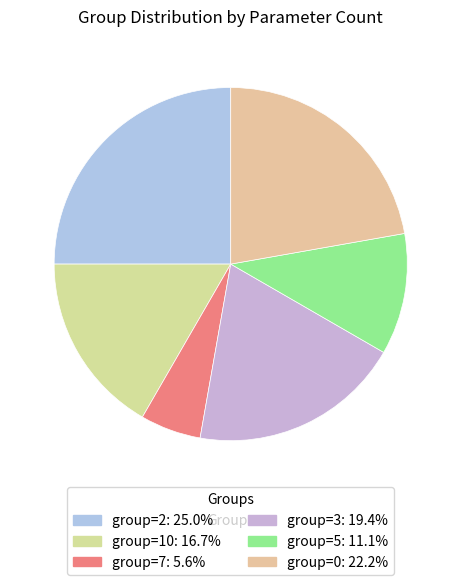

Does group=5 represent more than half of the total?

No